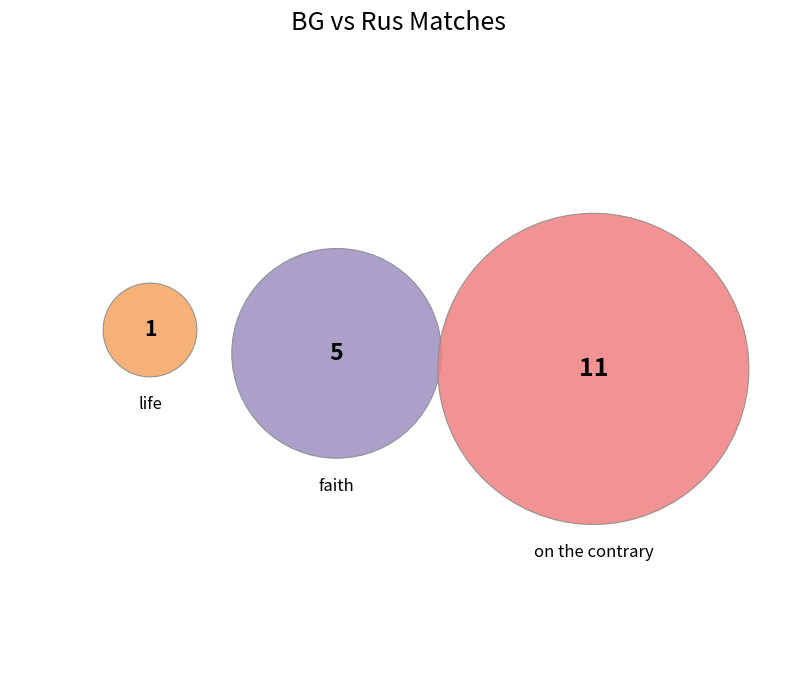

Which slice is the largest?

on the contrary